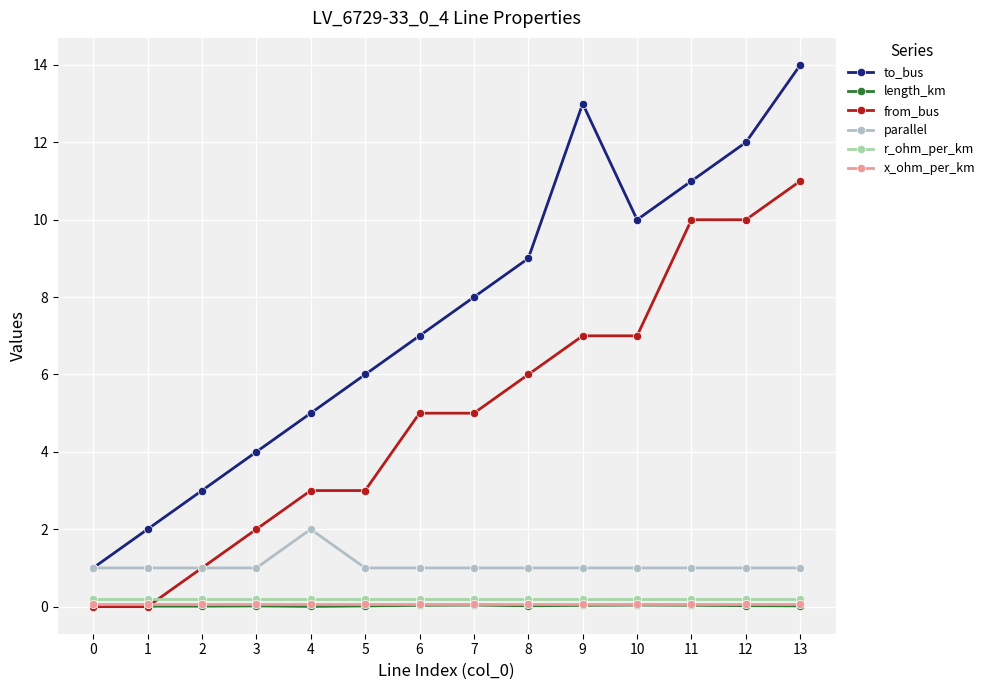

List the labels in order of to_bus value, largest first.

13, 9, 12, 11, 10, 8, 7, 6, 5, 4, 3, 2, 1, 0